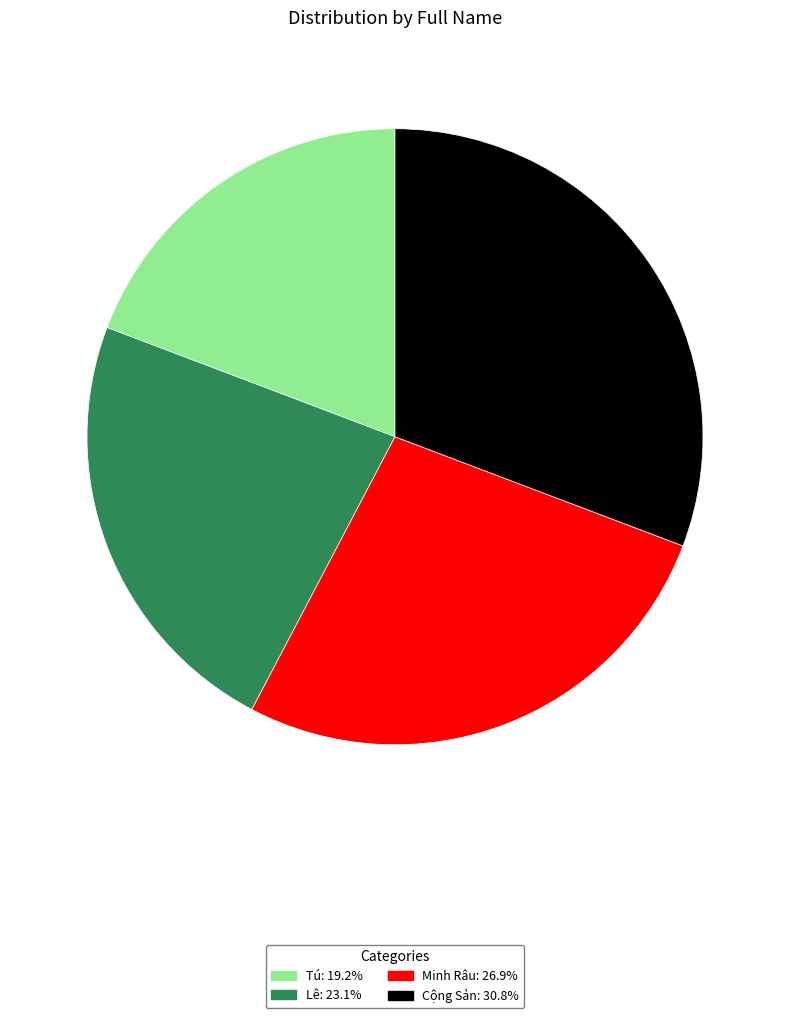

Do Tú and Lê together represent more than half of the pie?

No